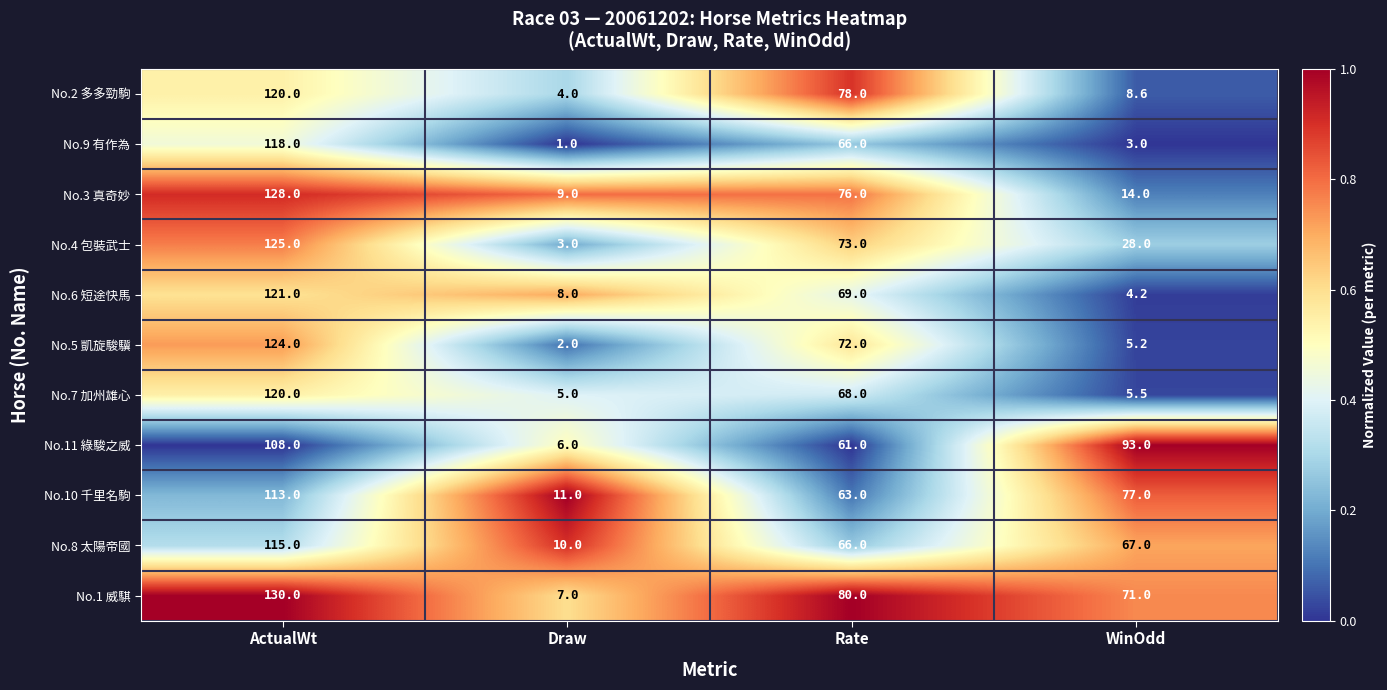

What is the sum of all No.7 加州雄心 values?

198.5